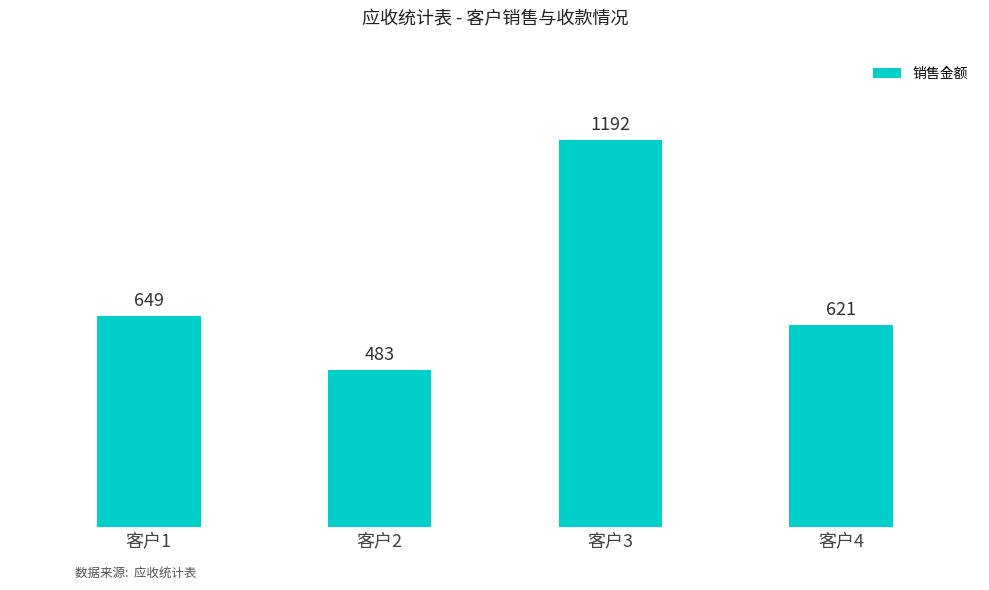

Which category has the highest value across all series?

客户3